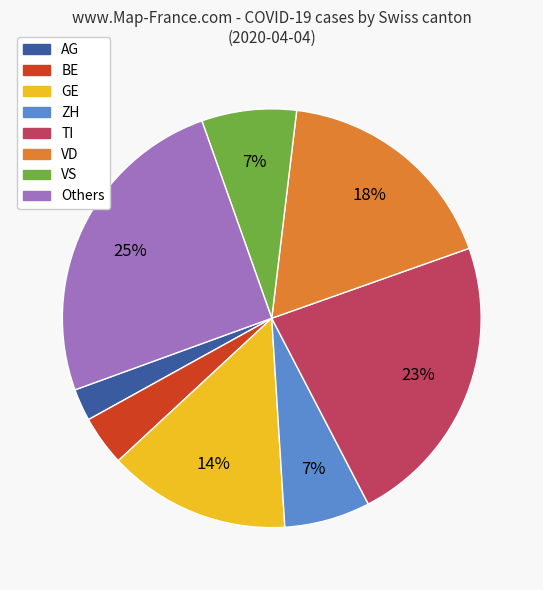

The AG slice represents 9% of the pie. True or false?

False